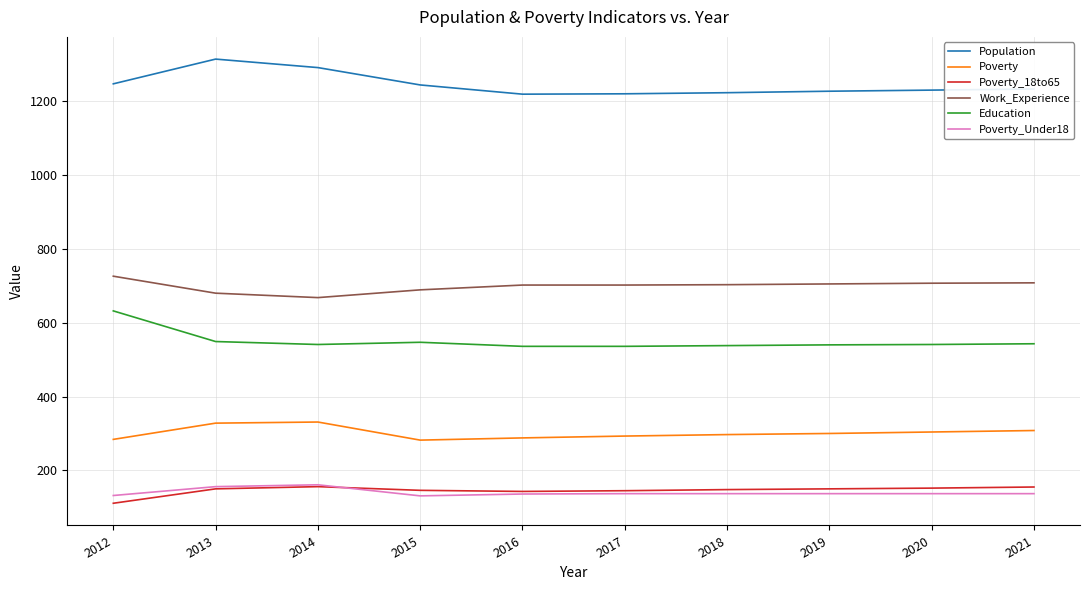

True or false: Population and Work_Experience intersect in this chart.

False